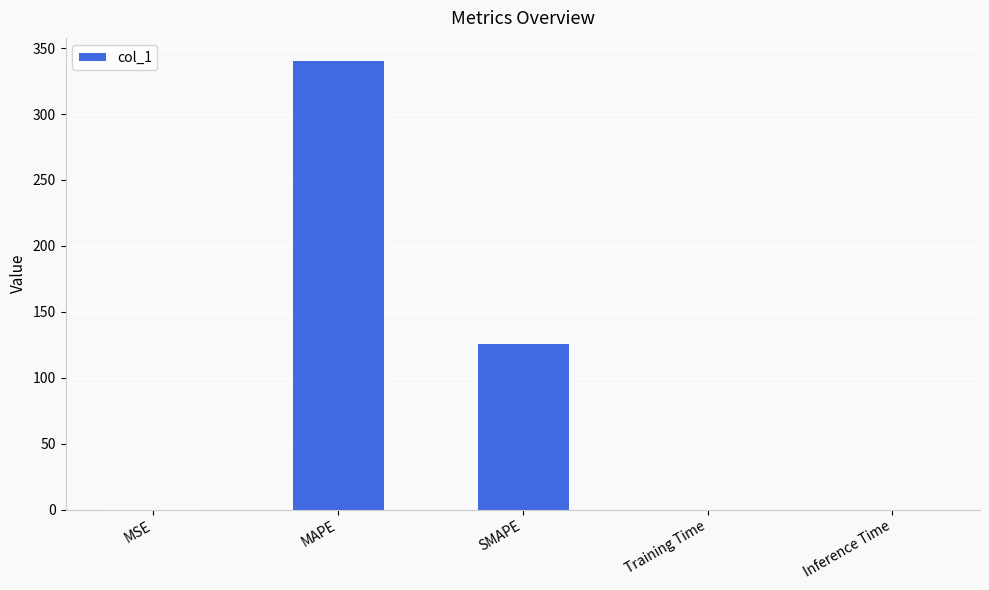

Is it true that the value at SMAPE is 126.0?

True